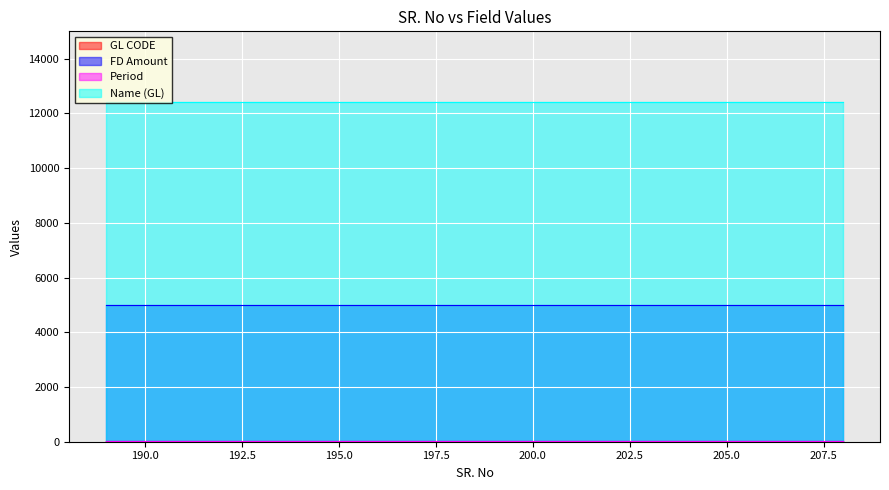

How many data points does each series have?

20